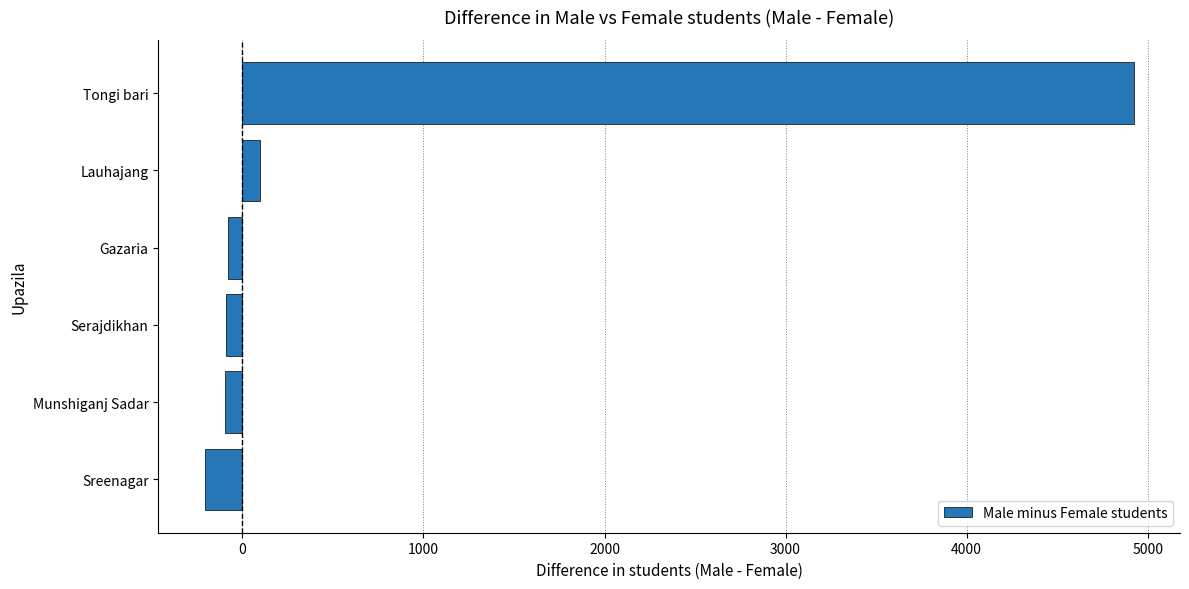

Which has a higher value, Munshiganj Sadar or Sreenagar?

Munshiganj Sadar